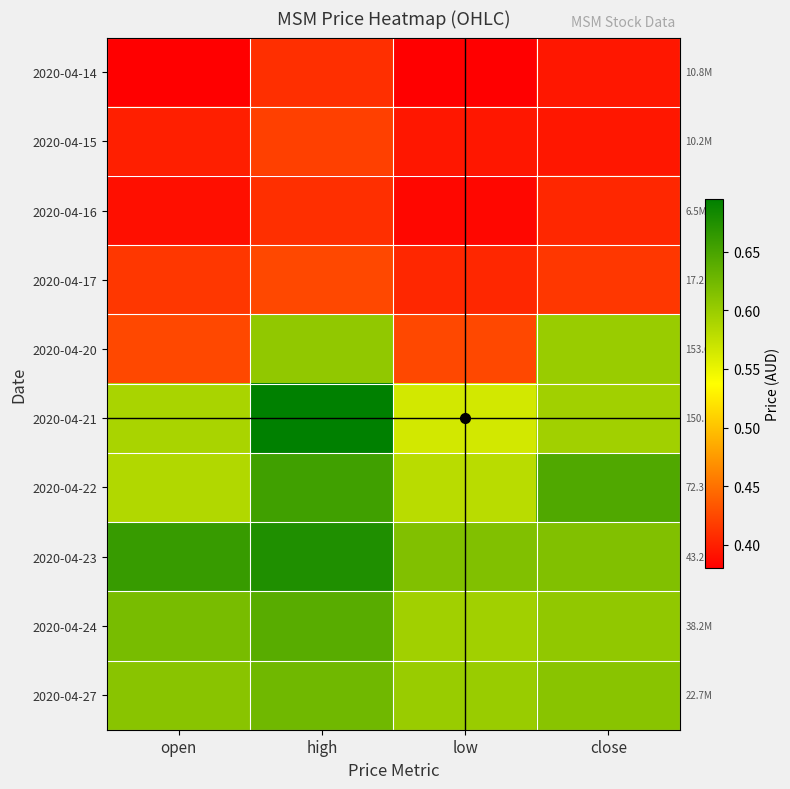

Rank the series at close from lowest to highest value.

2020-04-14, 2020-04-15, 2020-04-16, 2020-04-17, 2020-04-21, 2020-04-20, 2020-04-24, 2020-04-27, 2020-04-23, 2020-04-22